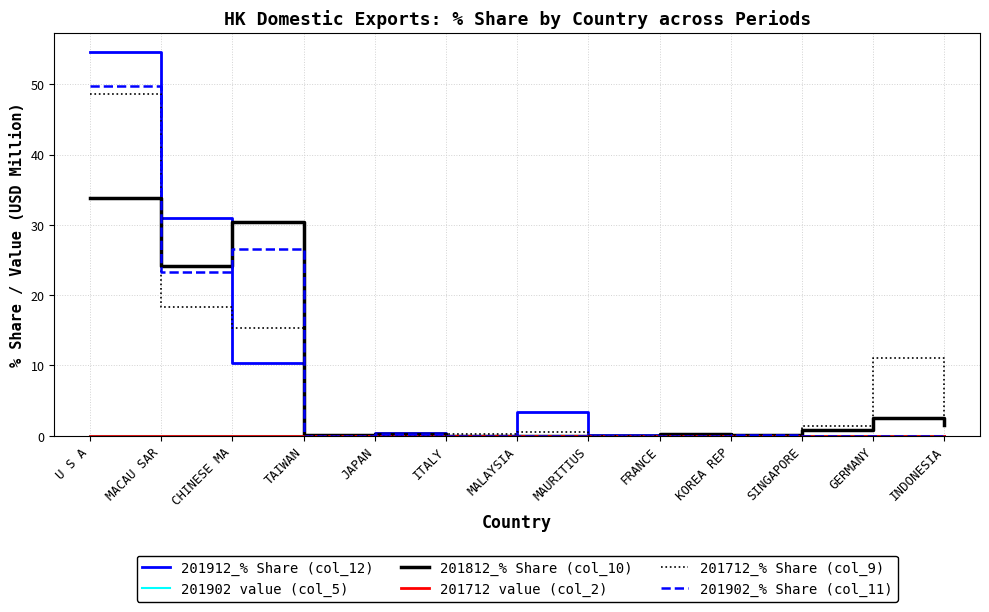

At which category is the sum across all series the highest?

U S A